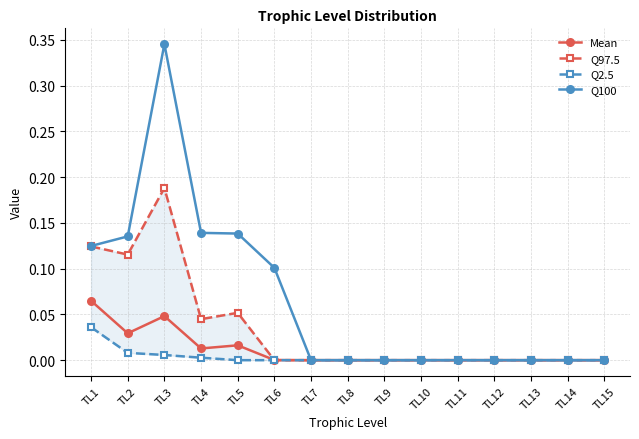

List the labels in order of Q2.5 value, smallest first.

TL5, TL6, TL7, TL8, TL9, TL10, TL11, TL12, TL13, TL14, TL15, TL4, TL3, TL2, TL1